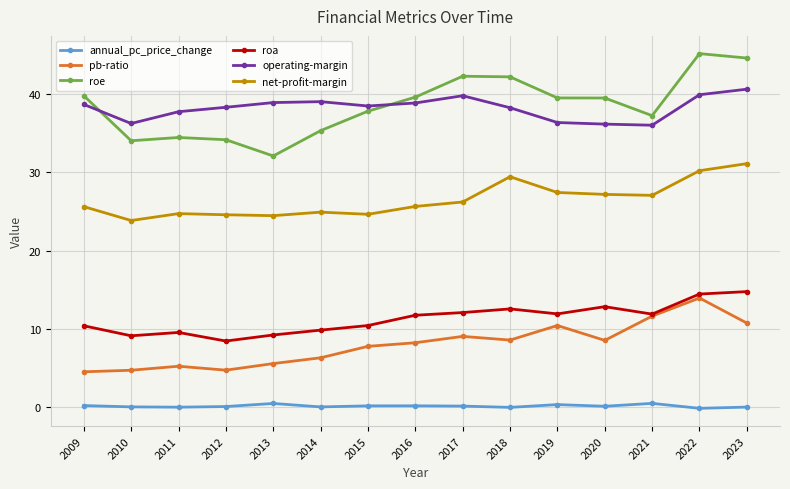

Is it true that net-profit-margin equals 24.6 at 2015?

True